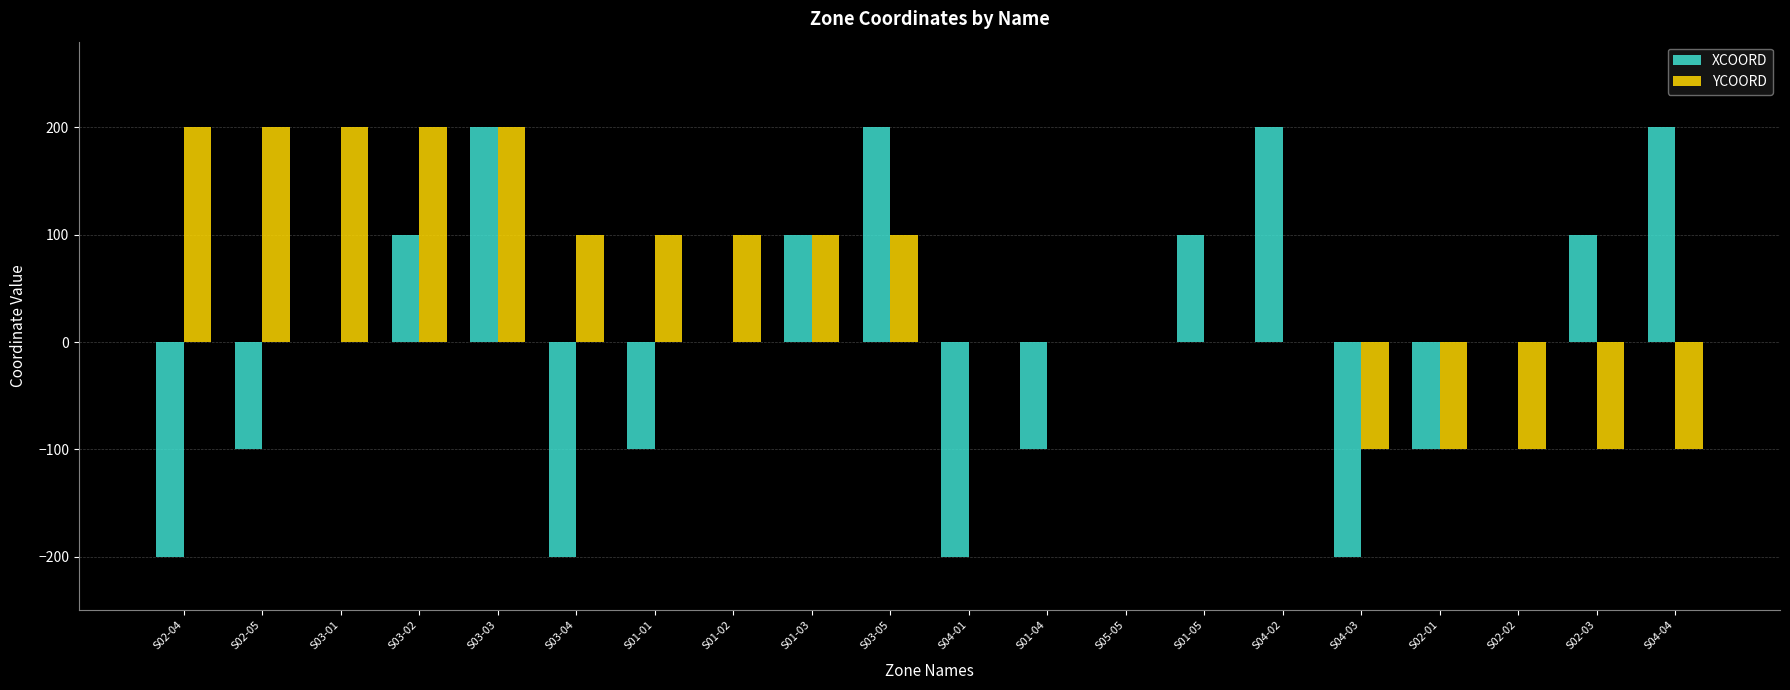

The value of YCOORD at S04-01 is 0. True or false?

True